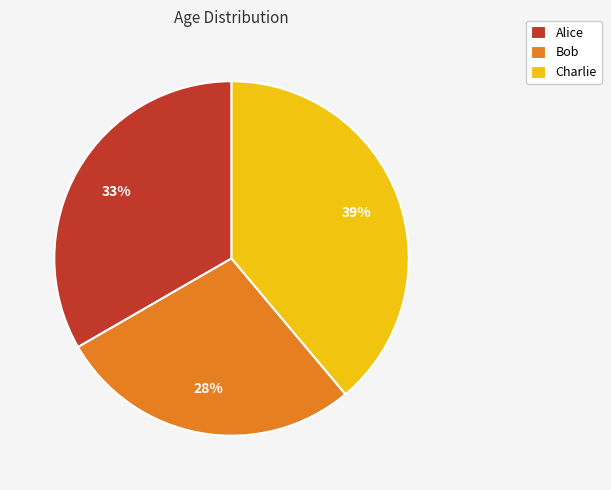

Is the sum of Bob and Charlie greater than half?

Yes